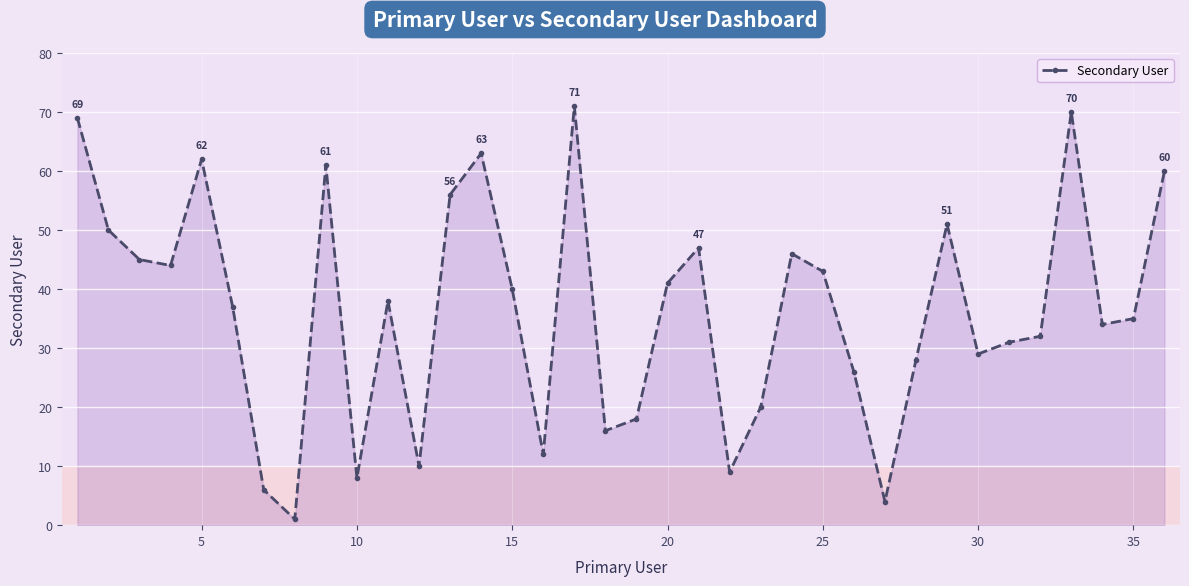

How many lines are shown in the chart?

1